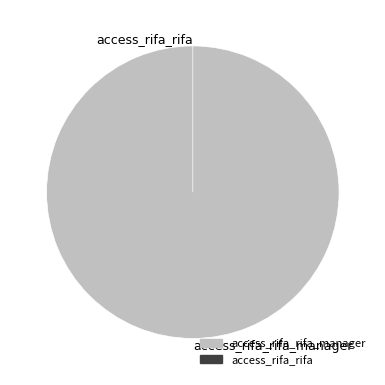

How many segments does this pie chart have?

2